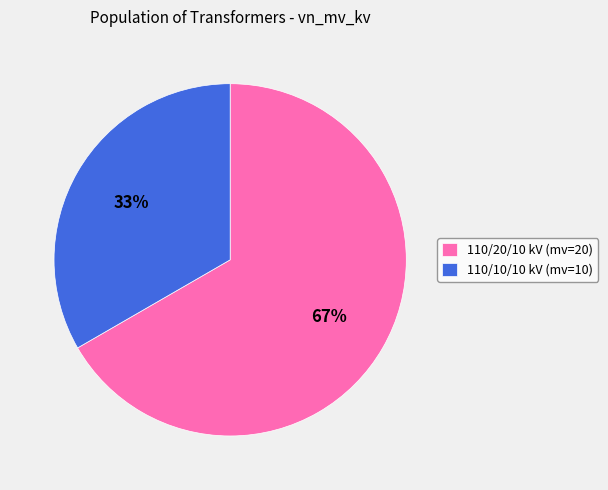

How many slices are in this pie chart?

2